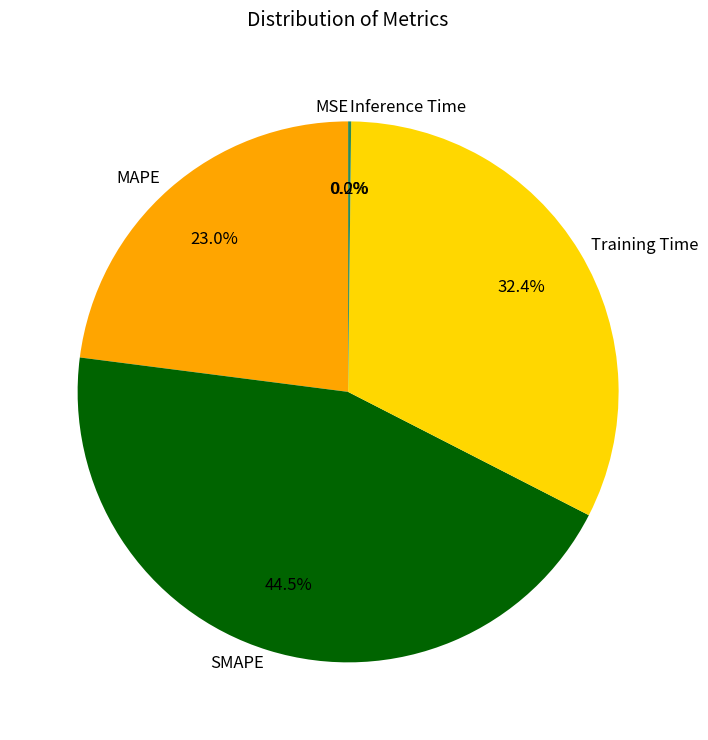

Does any single category account for the majority?

No